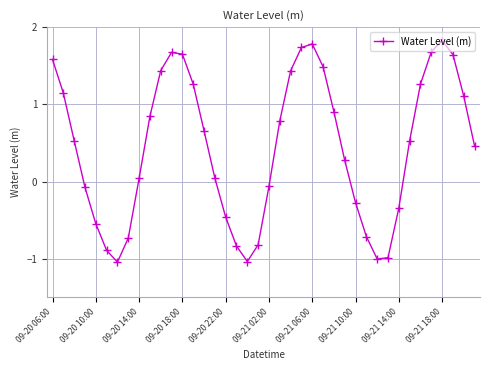

How many series are shown in this chart?

1